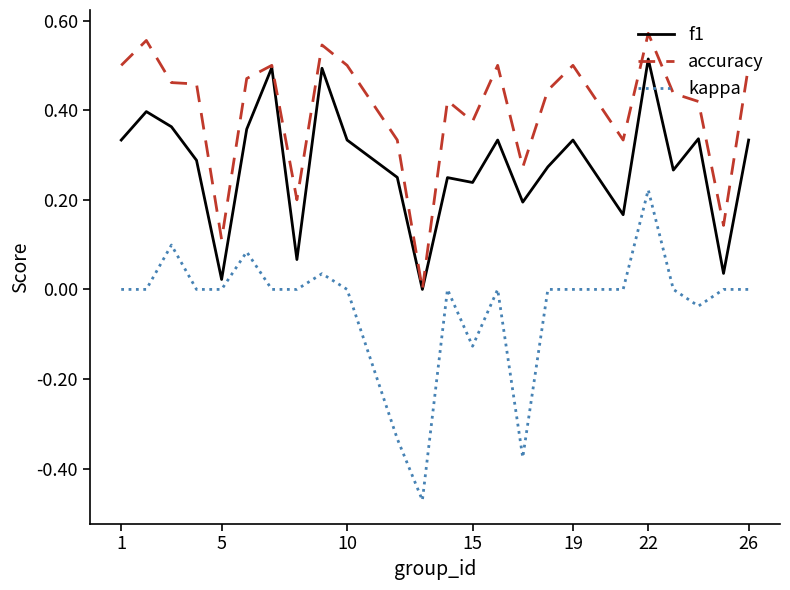

Which series has the widest spread of values?

kappa